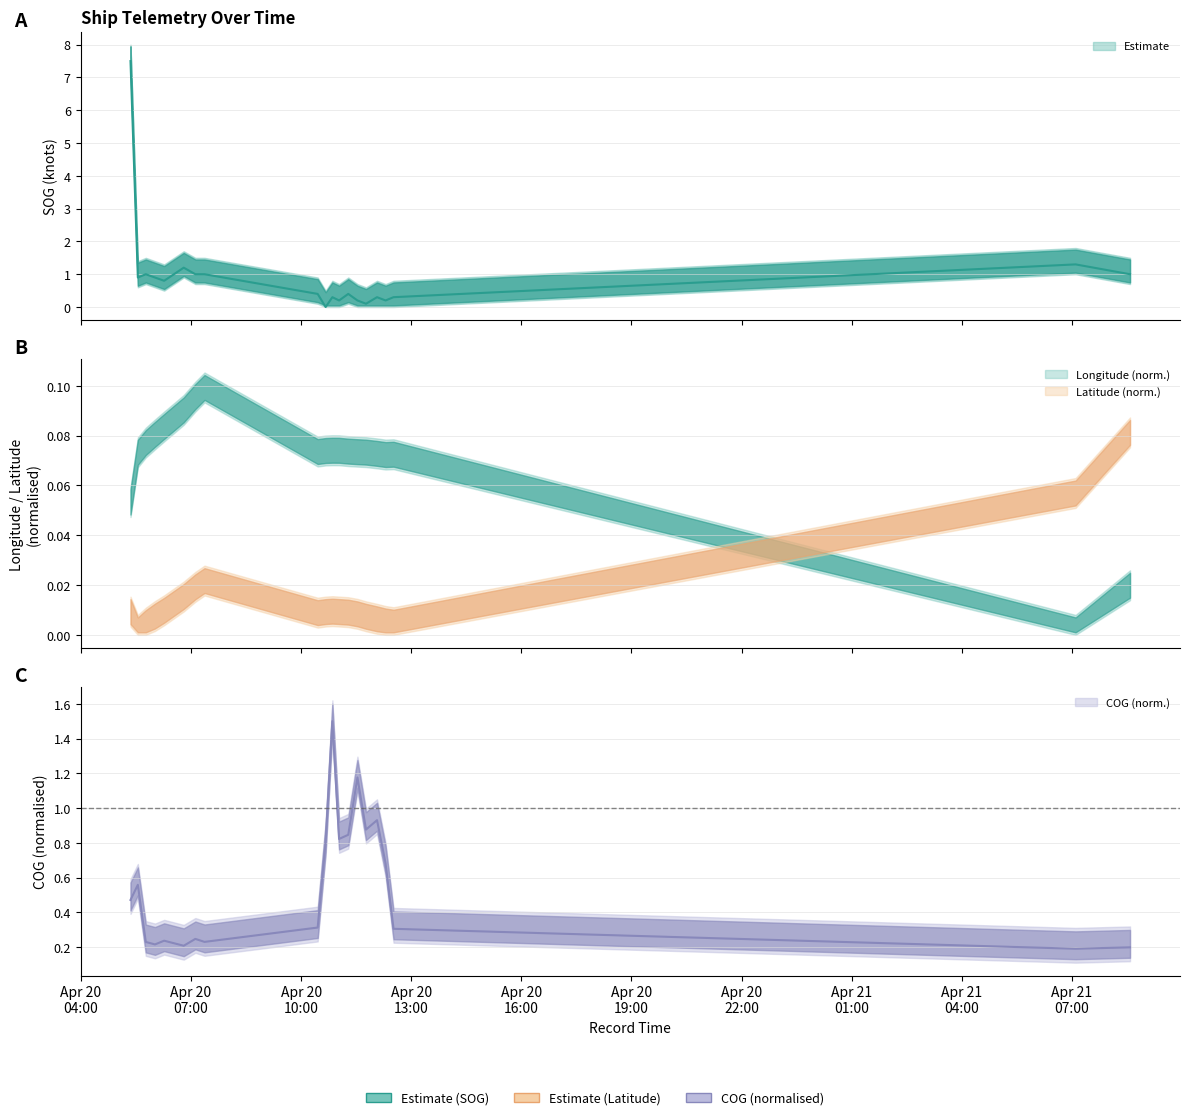

Between which two adjacent categories do COG and SOG first intersect?

2024-04-20 10:27:00 and 2024-04-20 10:40:00